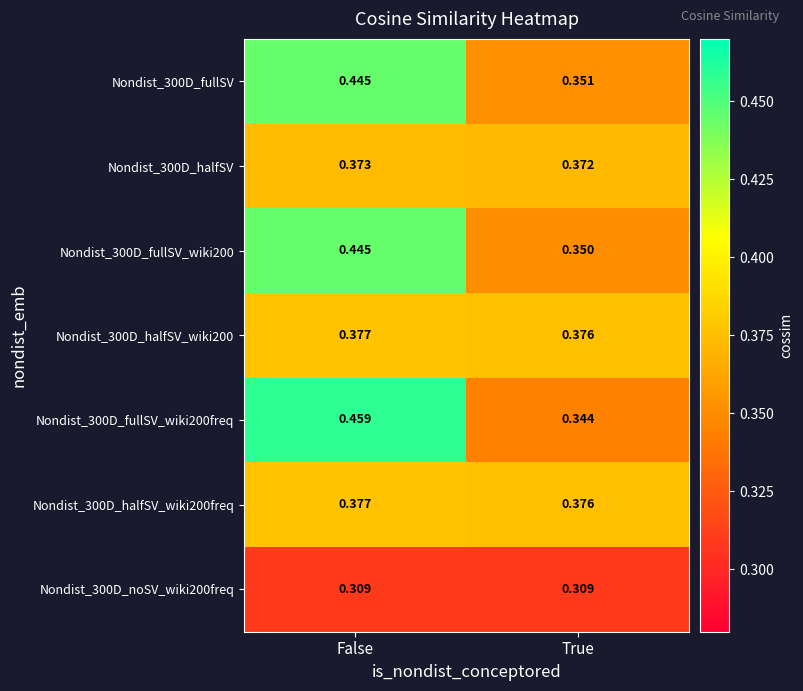

At which label does Nondist_300D_halfSV_wiki200 reach its peak?

False